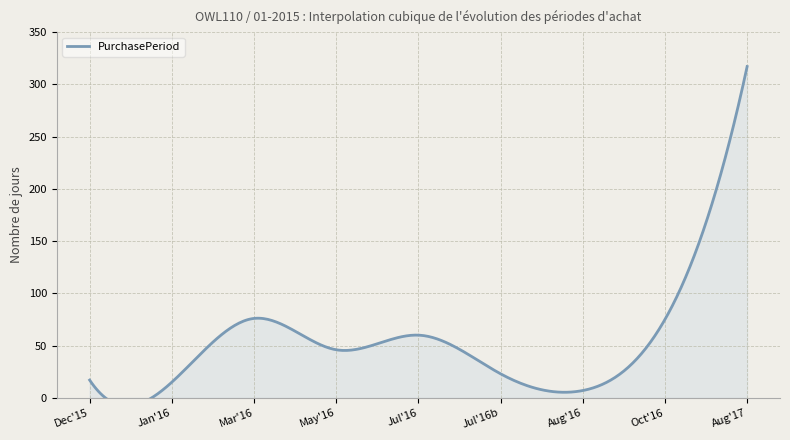

What is the difference between the values at 2015-12-21 and 2016-07-05?

43